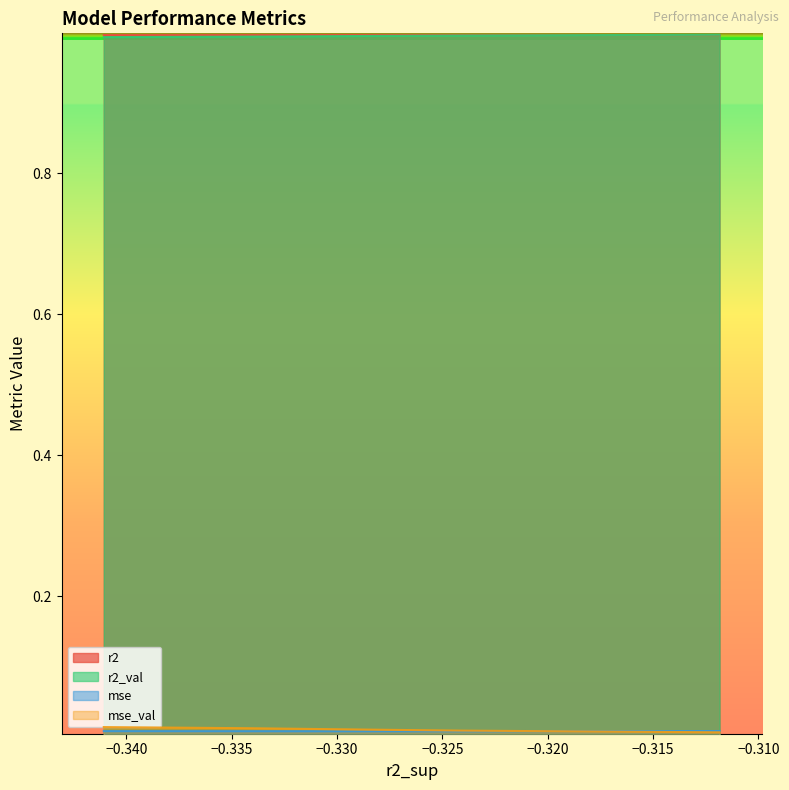

True or false: mse_val and r2 intersect in this chart.

False